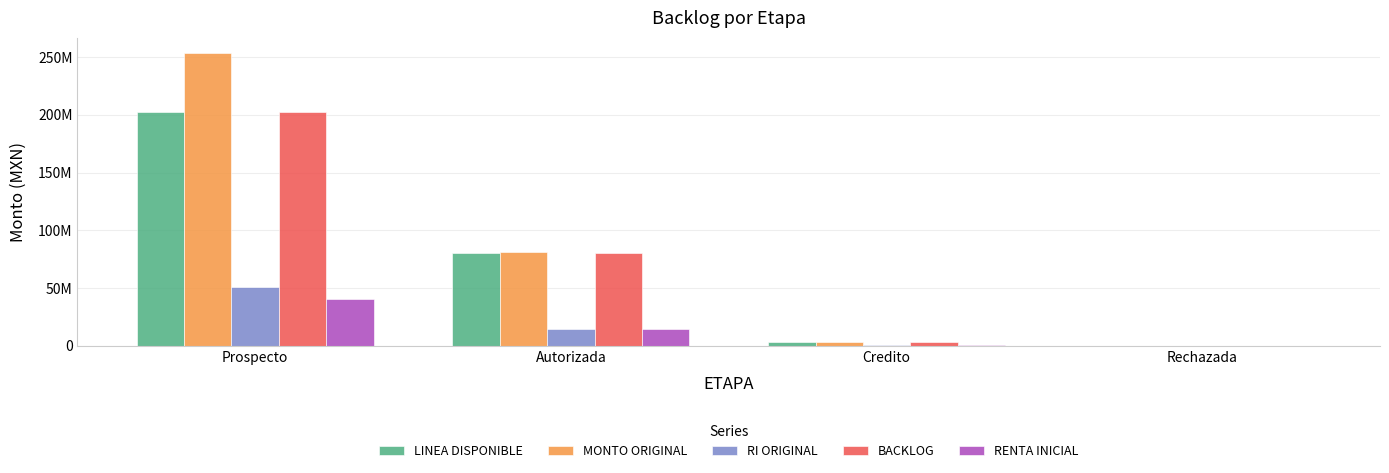

Reading right to left, list all the values displayed in this chart.

LINEA DISPONIBLE: 0.0	3000000.0	80486214.6	202100000.0
MONTO ORIGINAL: 0.0	3000000.0	80886214.6	253960000.0
RI ORIGINAL: 0.0	600000.0	14779409.2	50792000.0
BACKLOG: 0.0	3000000.0	80486214.6	202100000.0
RENTA INICIAL: 0.0	600000.0	14579409.2	40420000.0